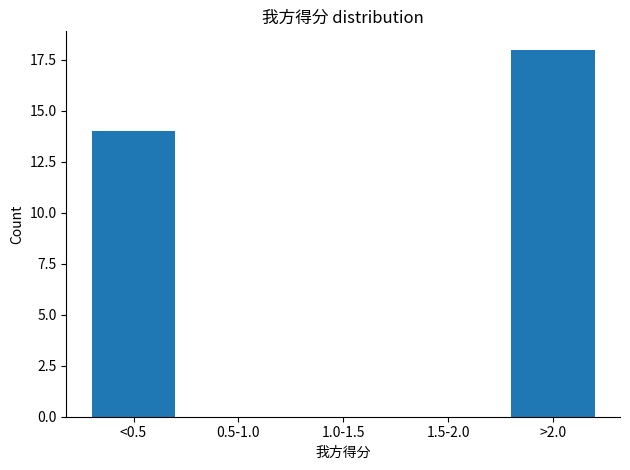

Reading left to right, extract all data points from this chart.

<0.5=14	0.5-1.0=0	1.0-1.5=0	1.5-2.0=0	>2.0=18